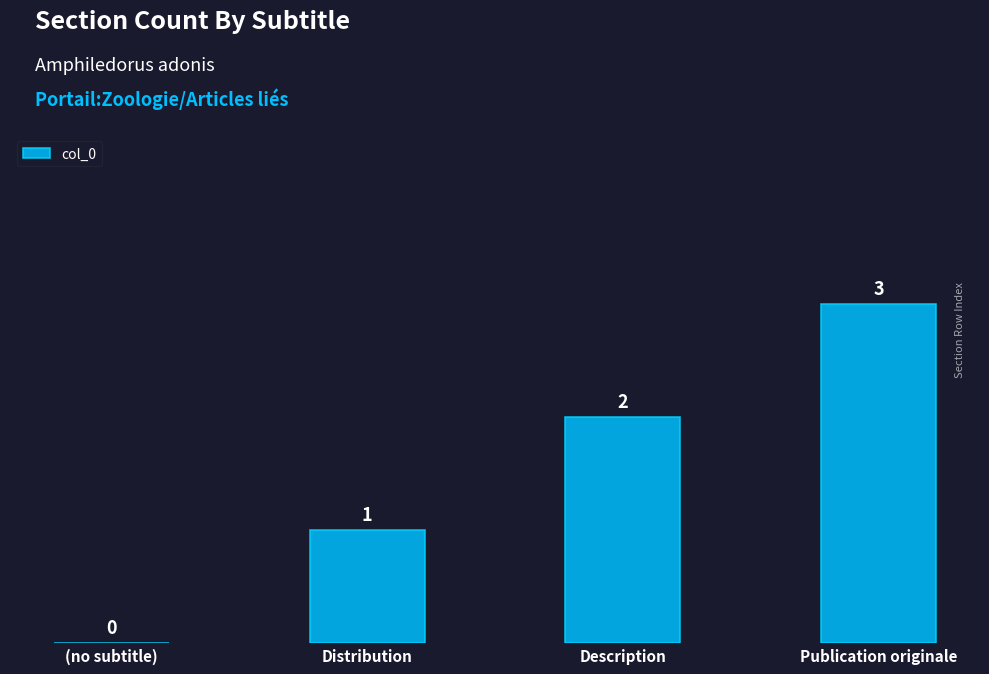

Reading left to right, transcribe all the data shown in this chart.

(no subtitle)=0	Distribution=1	Description=2	Publication originale=3